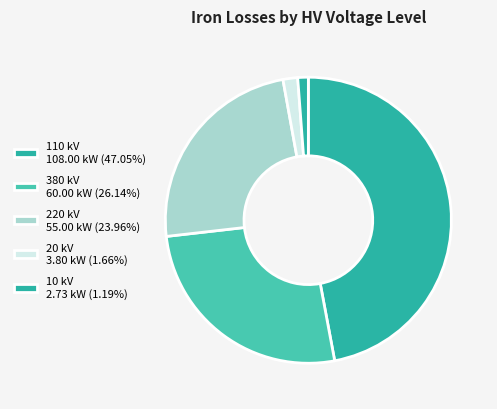

How many slices are in this pie chart?

5